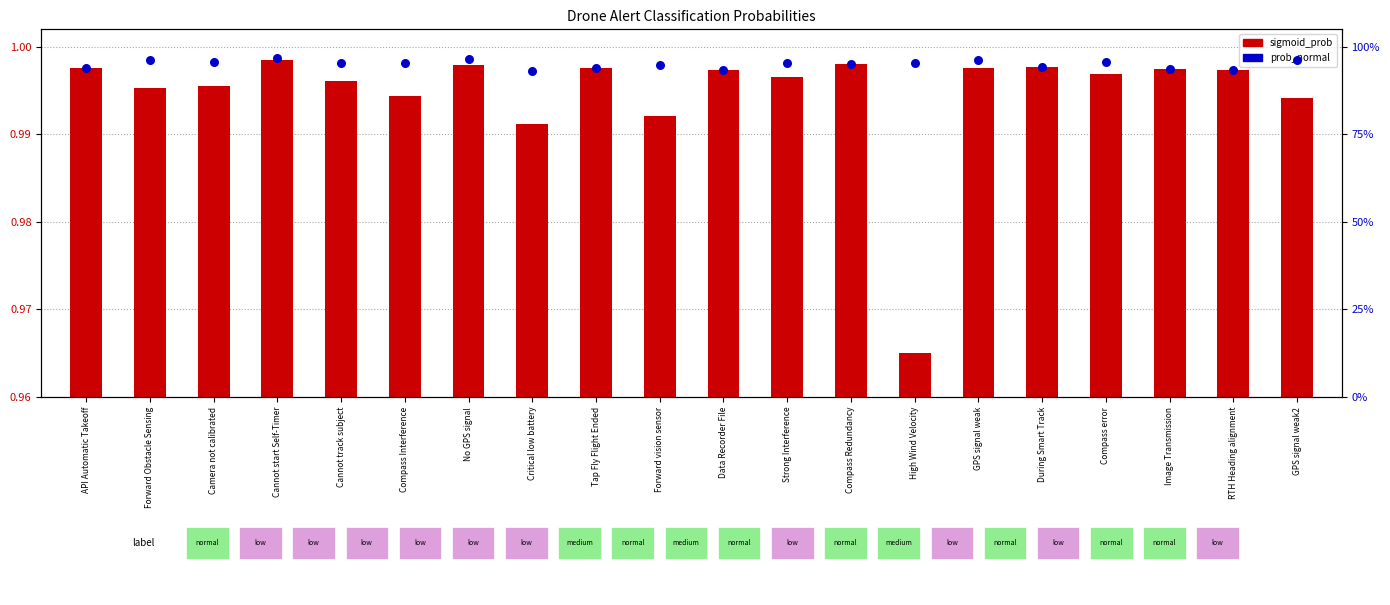

Is the value of prob_normal at Cannot track subject greater than the value of sigmoid_prob at Compass Redundancy?

Yes